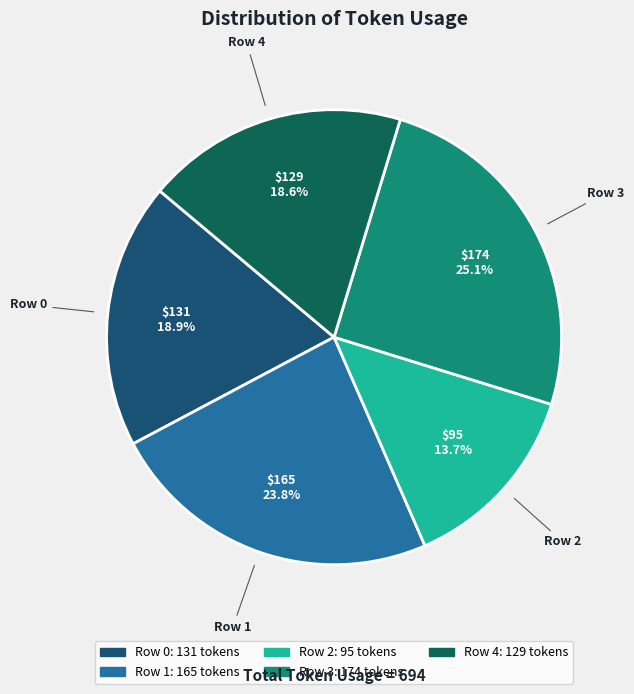

The Row 1 slice represents 24% of the pie. True or false?

True